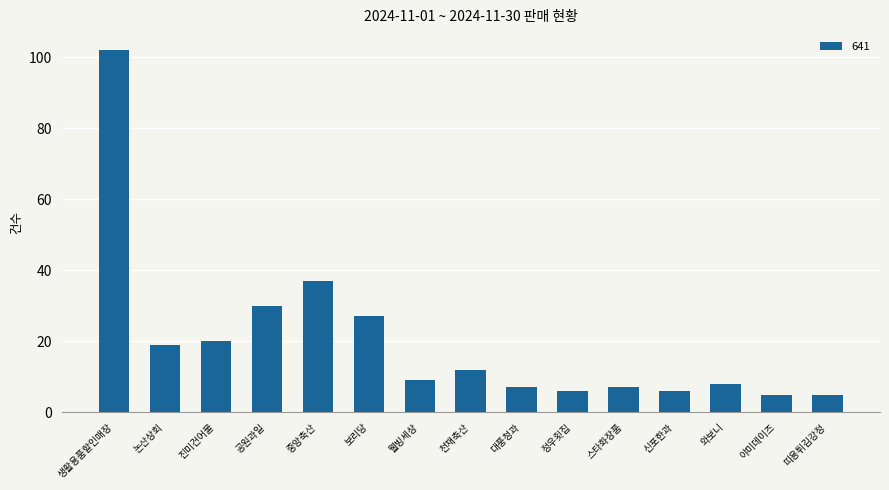

Reading right to left, transcribe all the data shown in this chart.

5	5	8	6	7	6	7	12	9	27	37	30	20	19	102